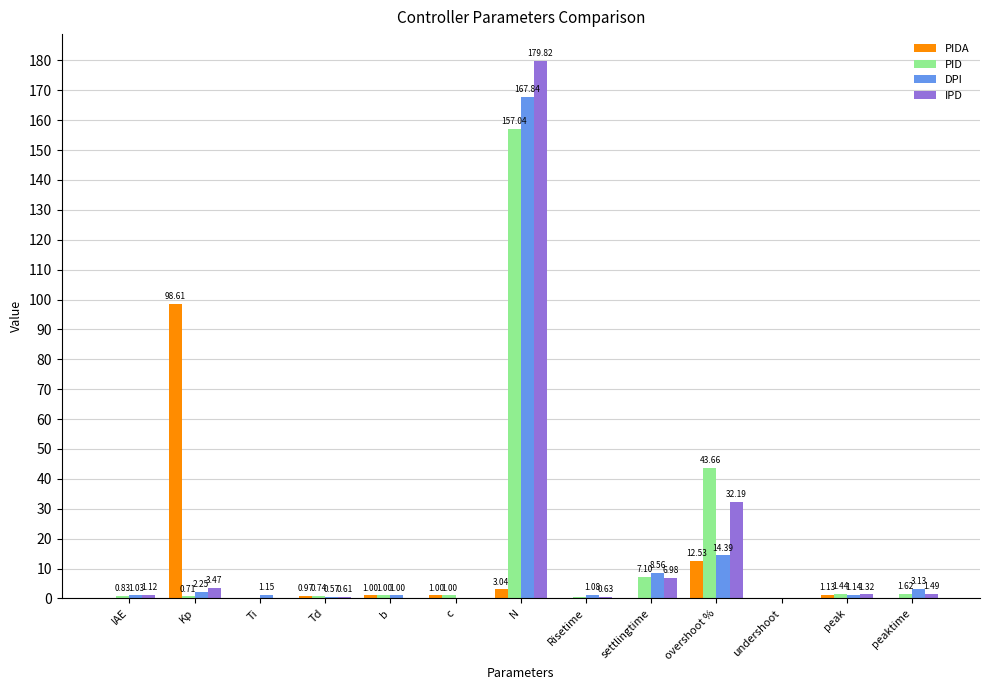

What is the sum of all PID values?

215.7